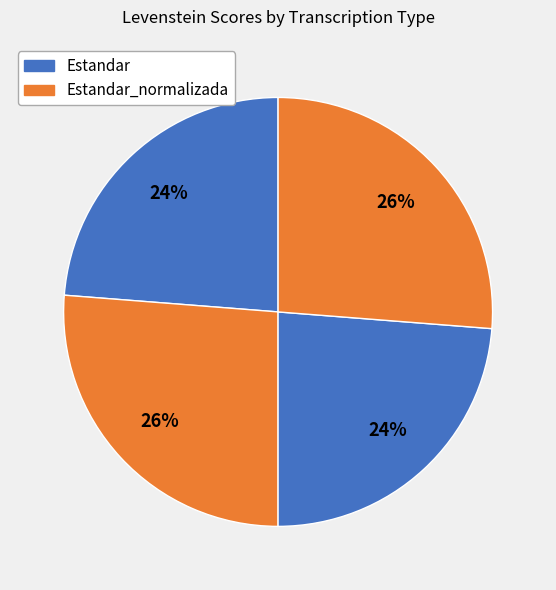

To the nearest percent, what is the average slice percentage?

25%